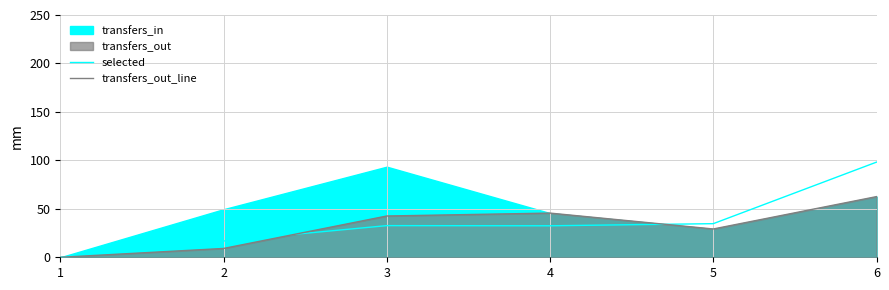

Where does the transfers_out_line series first go above 42?

3